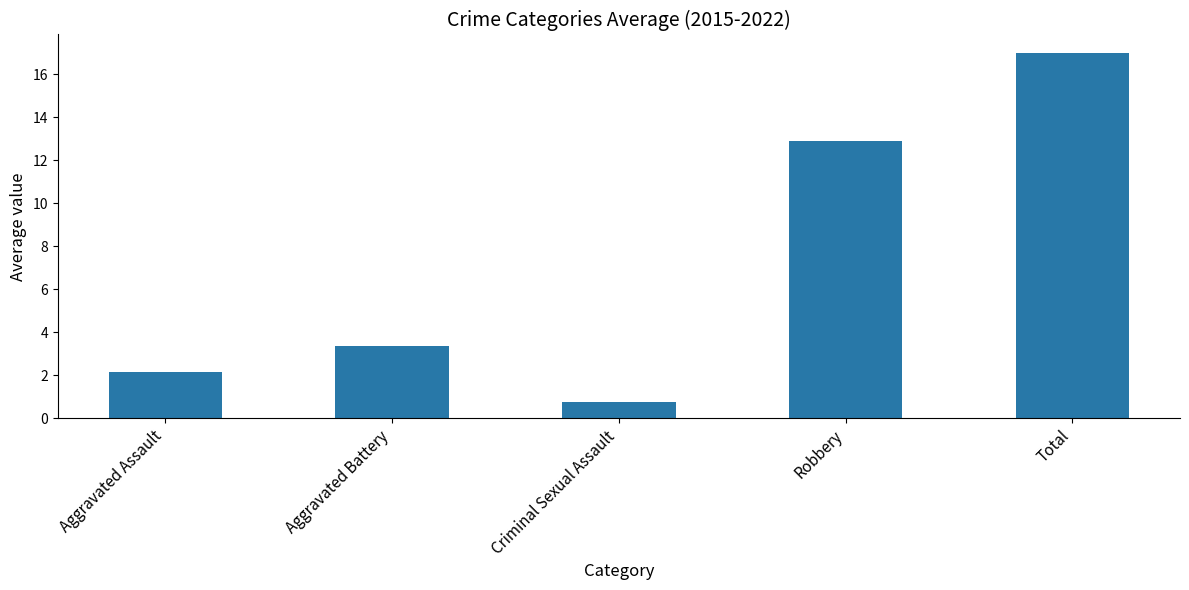

What is the label of the 5th bar from the left?

Total